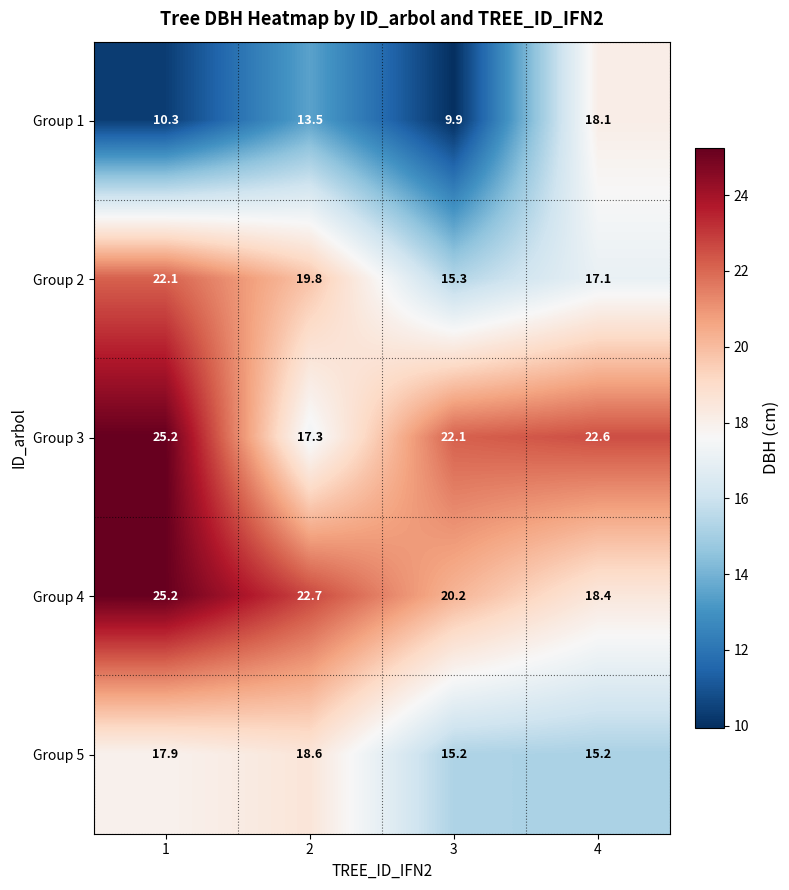

What is the total value across all series at 1?

100.7